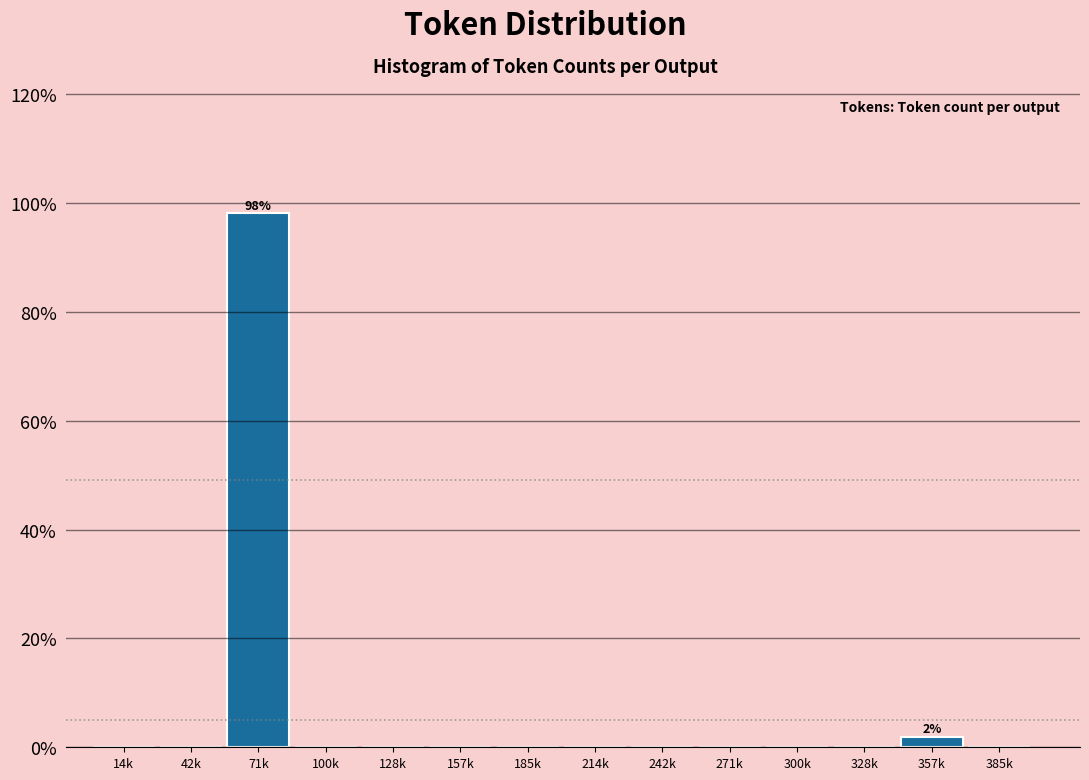

Reading right to left, transcribe all the data shown in this chart.

385k=0.0	357k=1.9	328k=0.0	300k=0.0	271k=0.0	242k=0.0	214k=0.0	185k=0.0	157k=0.0	128k=0.0	100k=0.0	71k=98.1	42k=0.0	14k=0.0